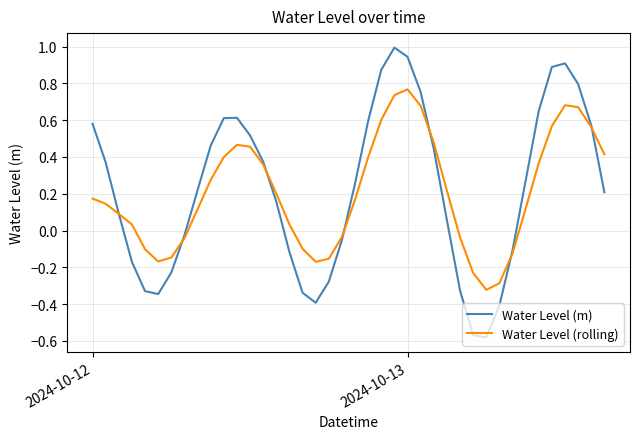

What is the maximum value shown in the chart?

1.0